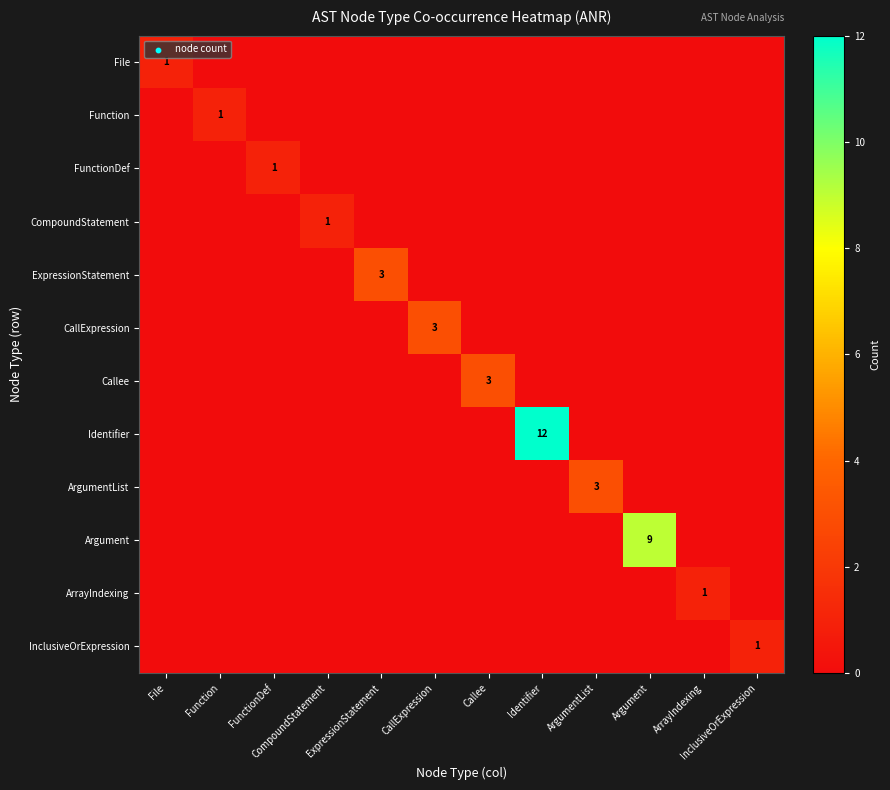

The CompoundStatement series shows 0 at CompoundStatement. True or false?

False